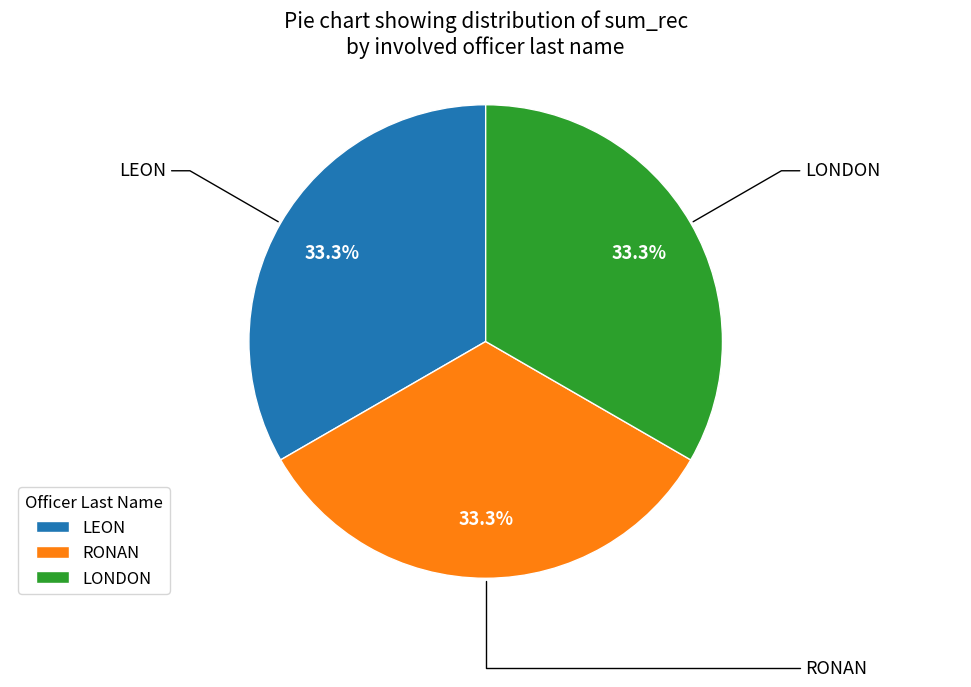

To the nearest percent, what is the average slice percentage?

33%